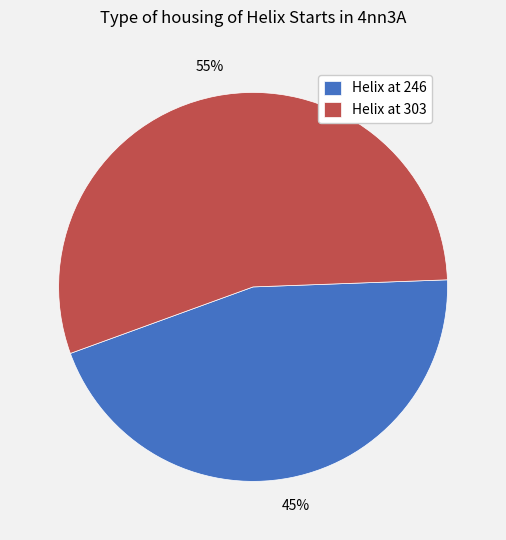

To the nearest percent, what portion does Helix at 303 represent?

55%